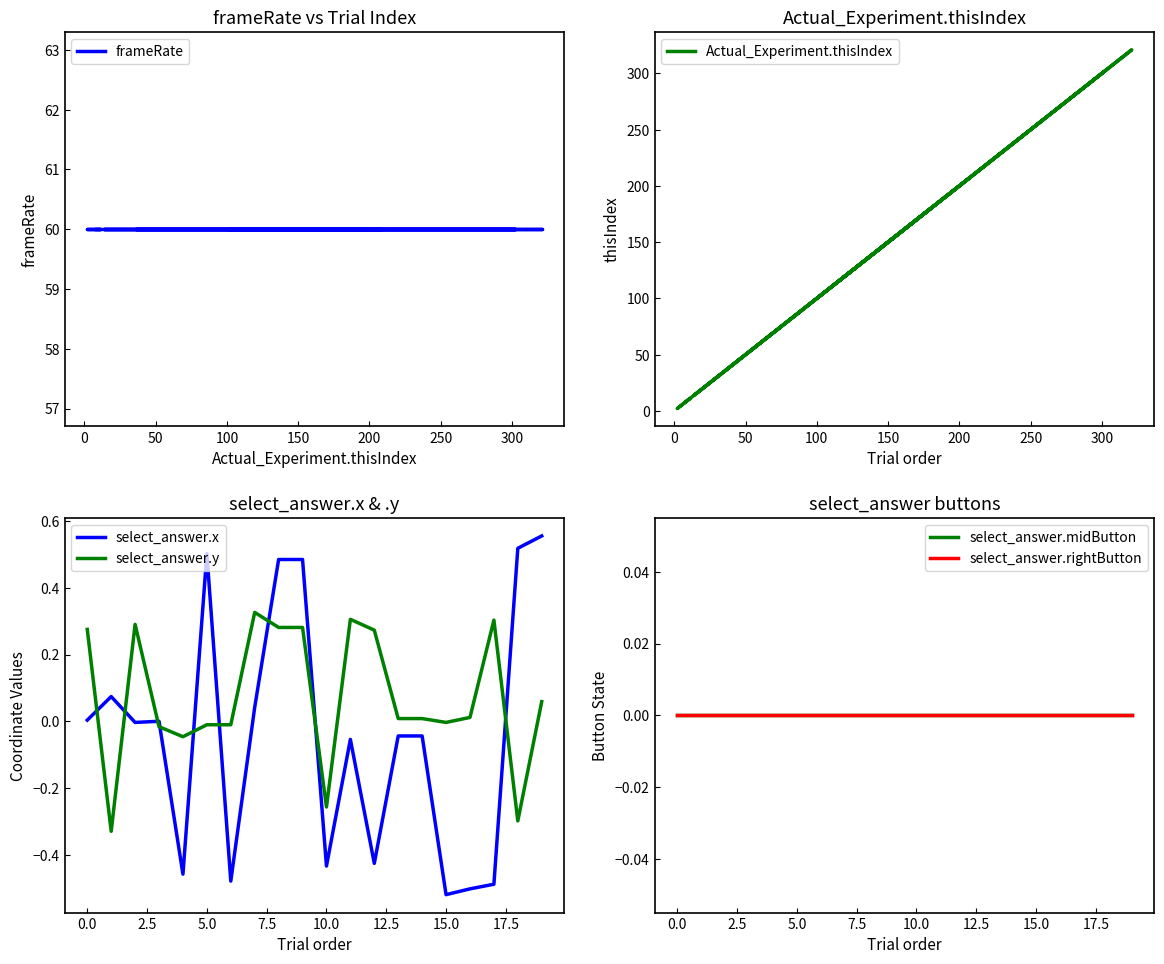

Which series has the widest spread of values?

Actual_Experiment.thisIndex